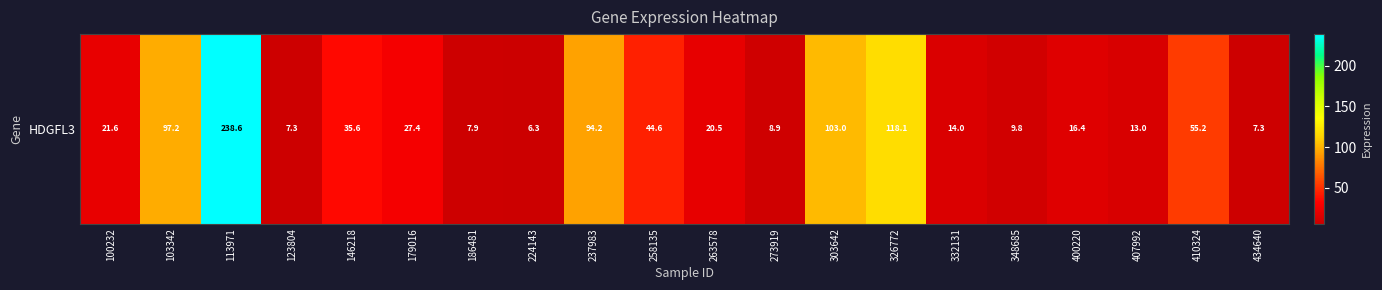

What is the change in value from 113971 to 332131?

-224.6